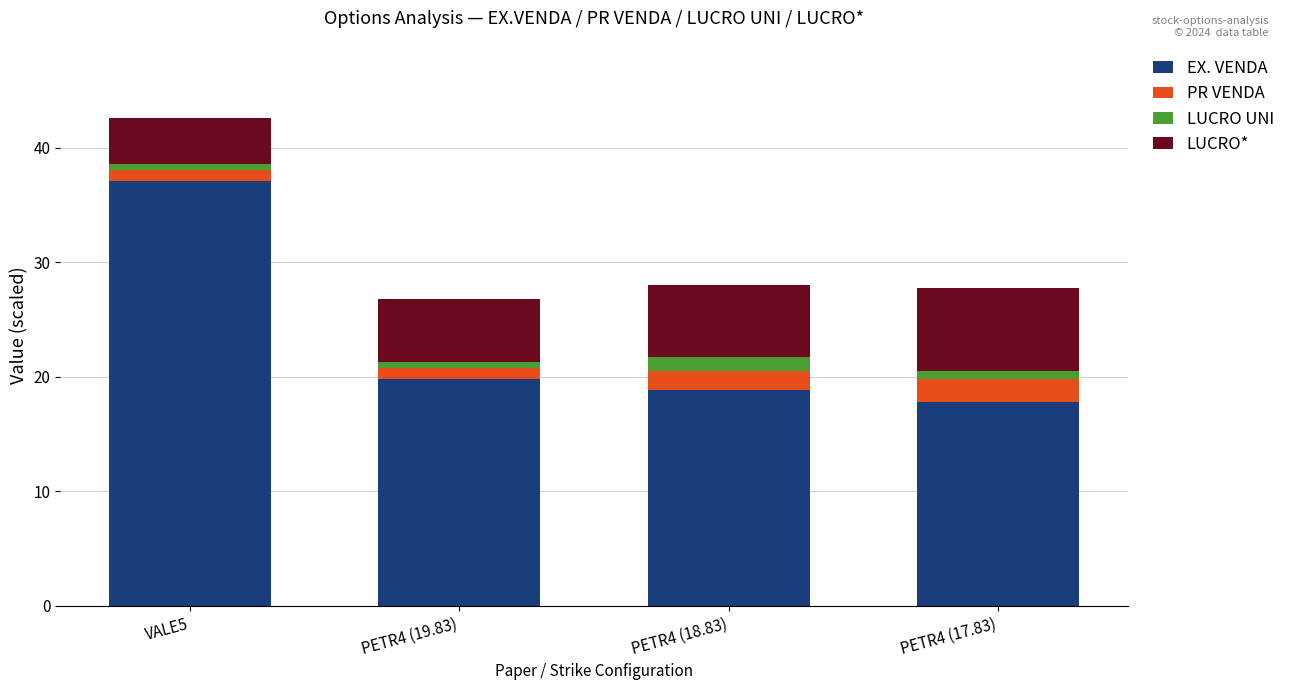

Reading left to right, what are the values for EX. VENDA?

VALE5=37.1	PETR4 (19.83)=19.8	PETR4 (18.83)=18.8	PETR4 (17.83)=17.8